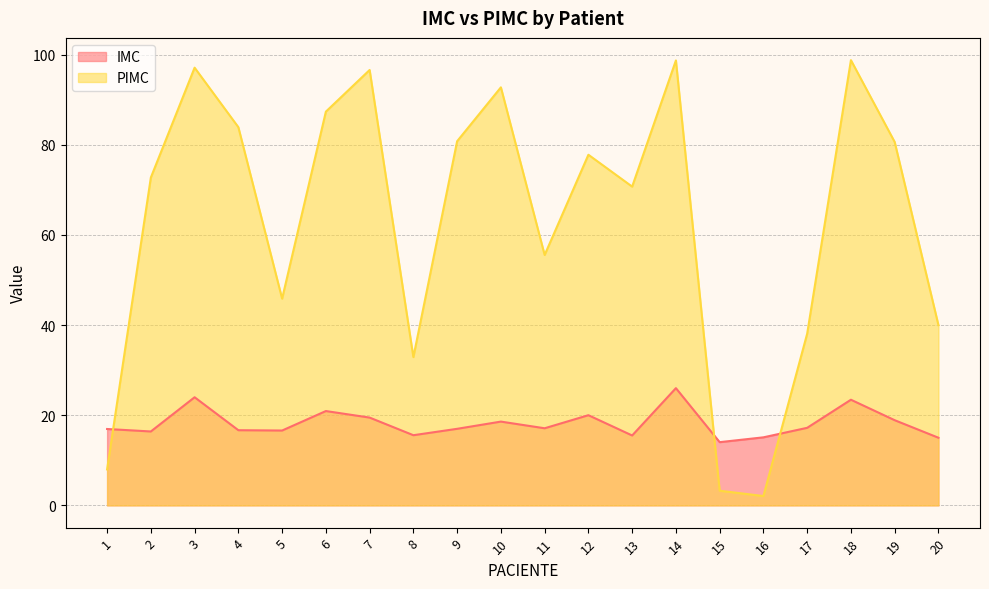

Which label corresponds to the smallest value in the chart?

16